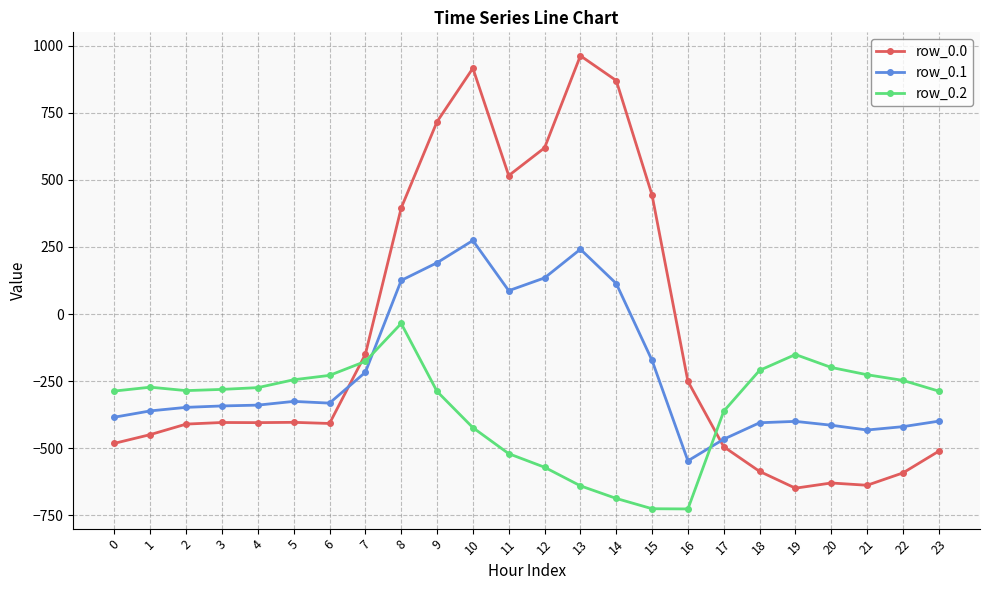

Rank the series by their maximum value, from highest to lowest.

row_0.0, row_0.1, row_0.2